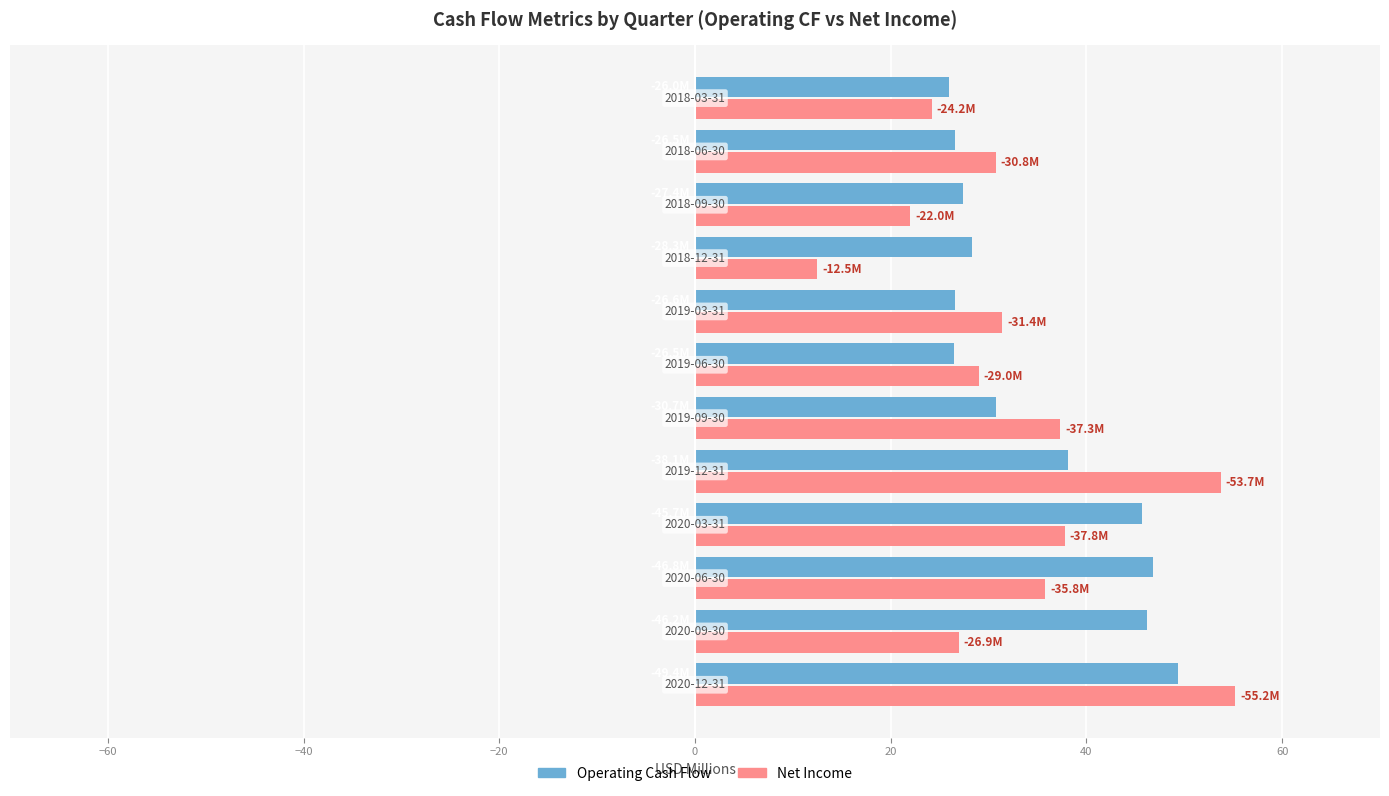

What is the maximum value for Net Income?

55.2